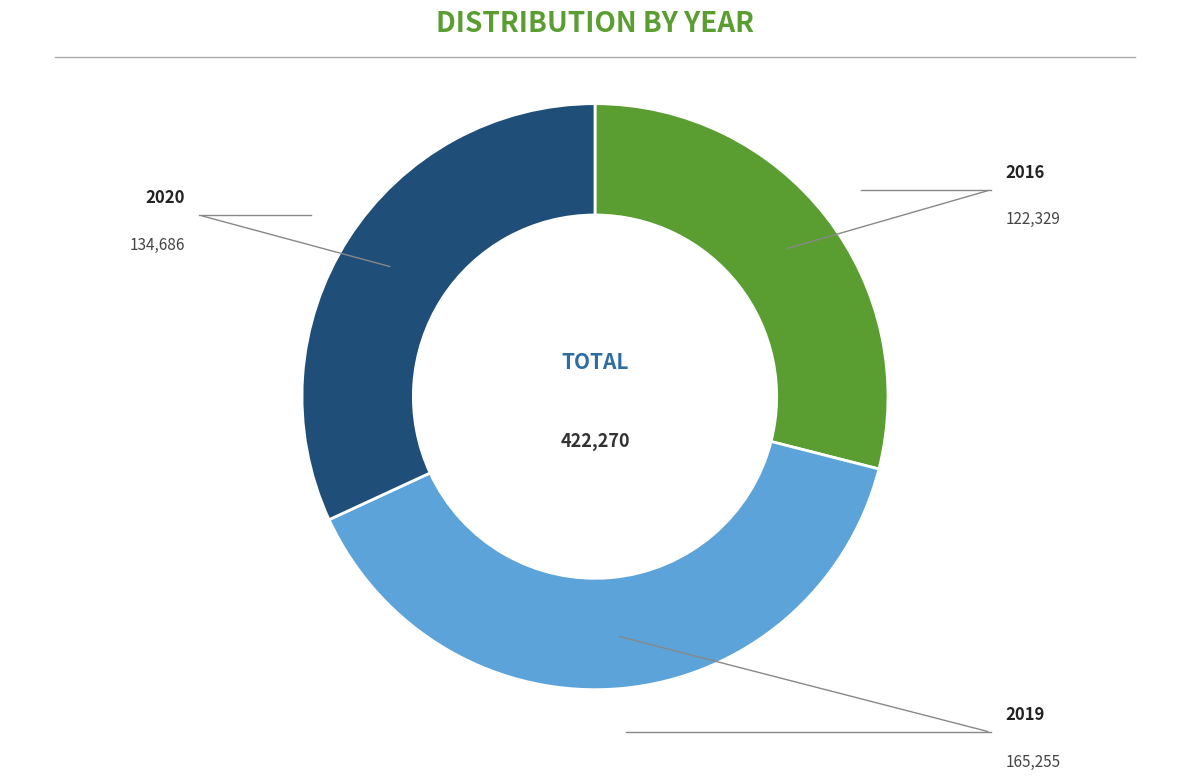

Is there any slice that represents more than half of the pie?

No